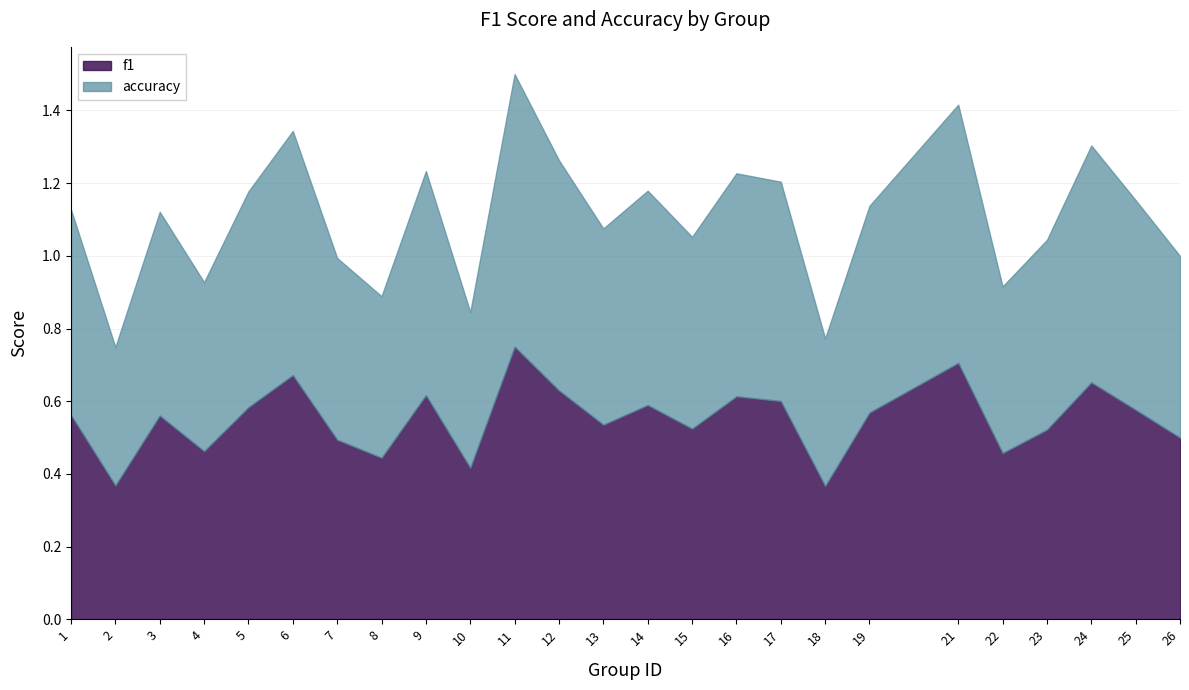

Reading right to left, list all the values displayed in this chart.

f1: 0.5	0.6	0.7	0.5	0.5	0.7	0.6	0.4	0.6	0.6	0.5	0.6	0.5	0.6	0.8	0.4	0.6	0.4	0.5	0.7	0.6	0.5	0.6	0.4	0.6
accuracy: 0.5	0.6	0.7	0.5	0.5	0.7	0.6	0.4	0.6	0.6	0.5	0.6	0.5	0.6	0.8	0.4	0.6	0.4	0.5	0.7	0.6	0.5	0.6	0.4	0.6